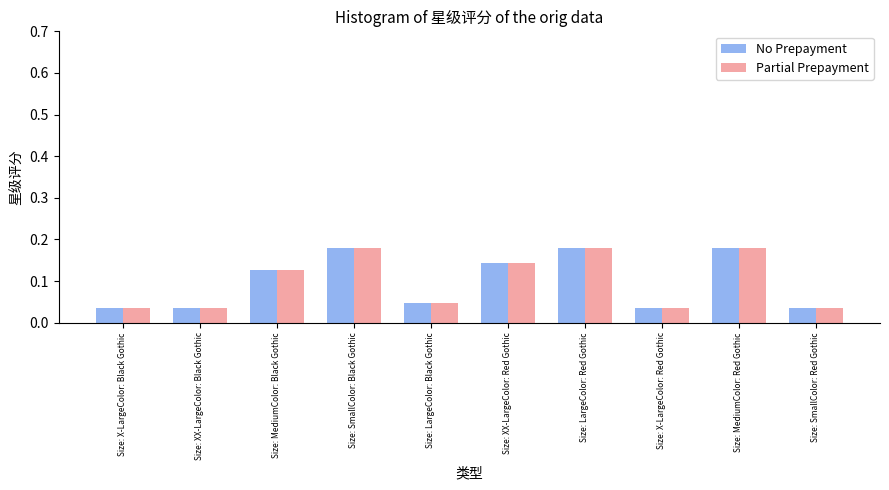

True or false: Partial Prepayment has a value of 0.1 at Size: LargeColor: Black Gothic.

False